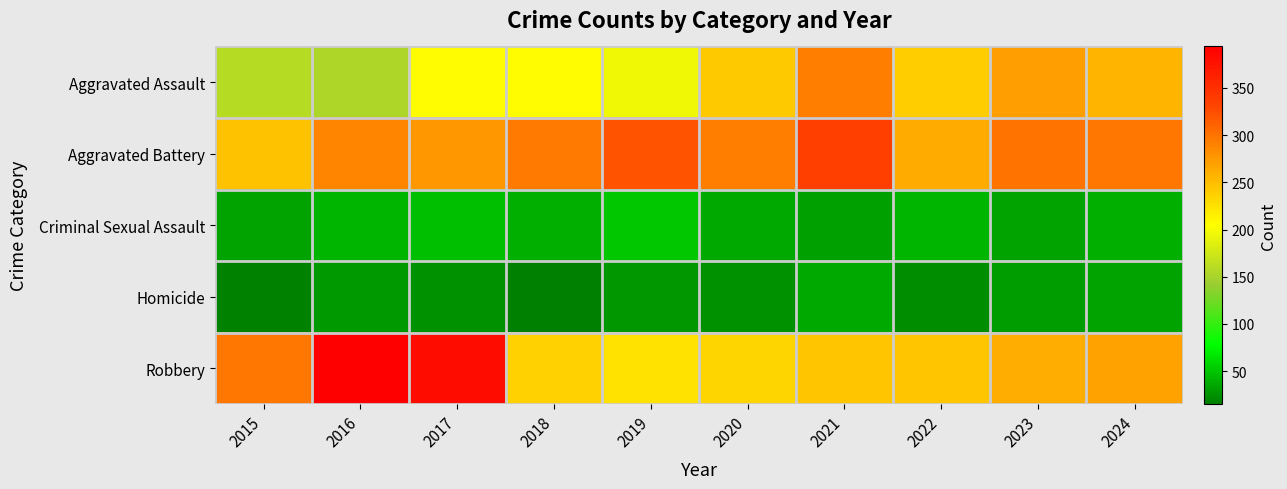

What is the spread (max minus min) of values at 2015?

280